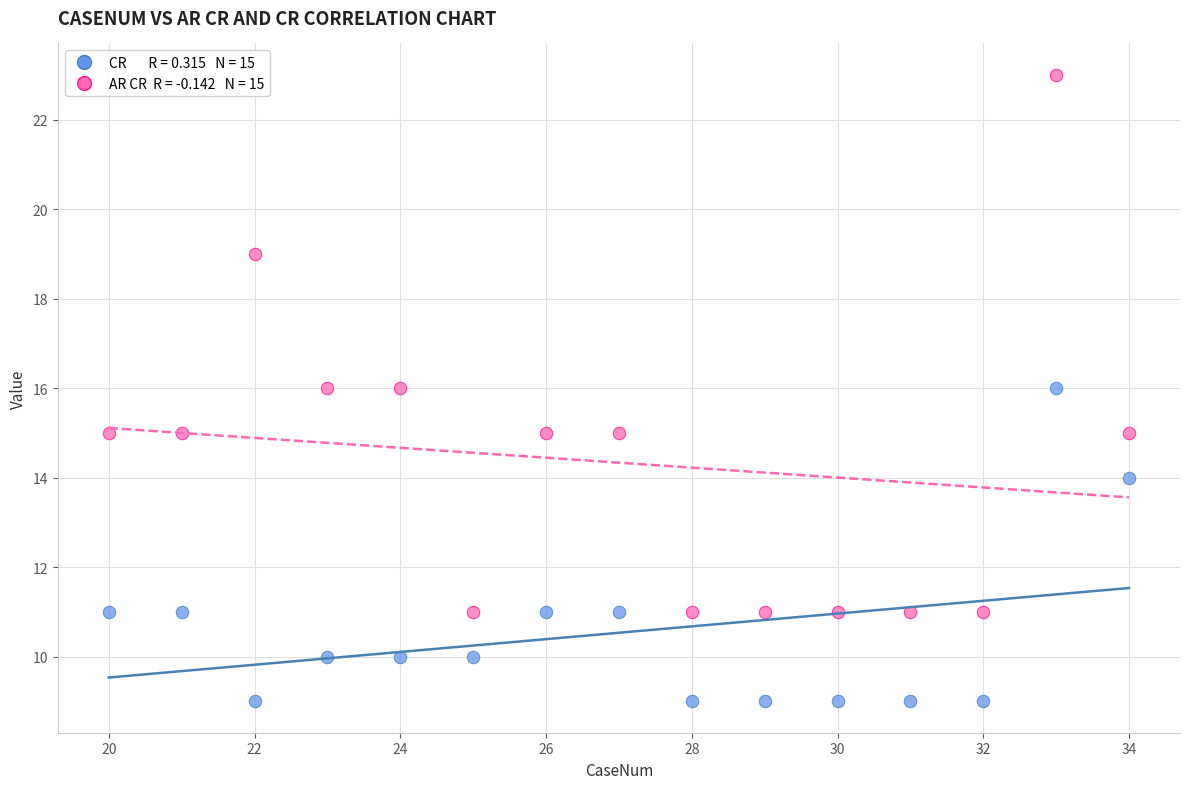

Across all data points, what is the range of Y values (max minus min)?

14